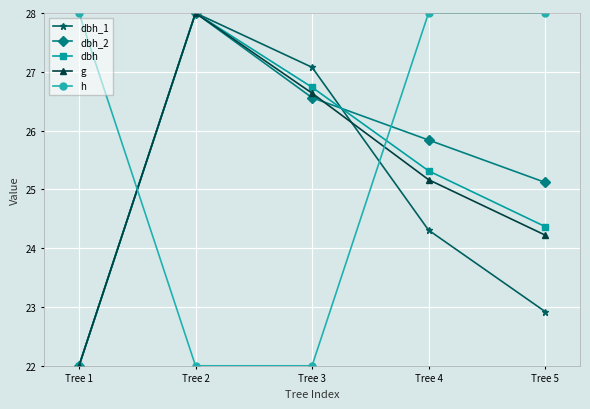

How many interior local peaks does the g series have?

1